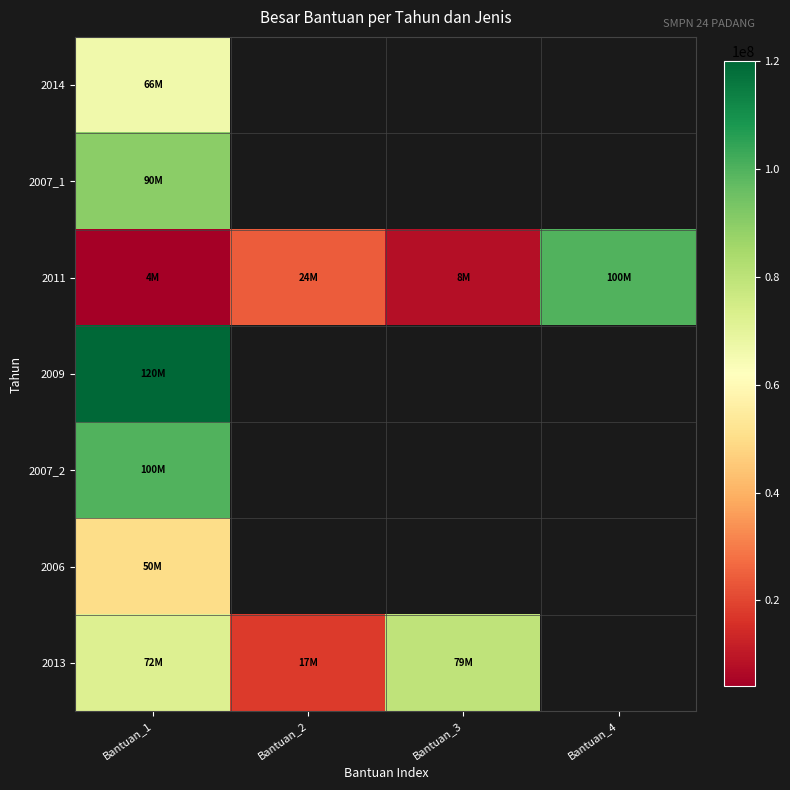

Which has a higher value, Bantuan_3 or Bantuan_4?

Bantuan_4